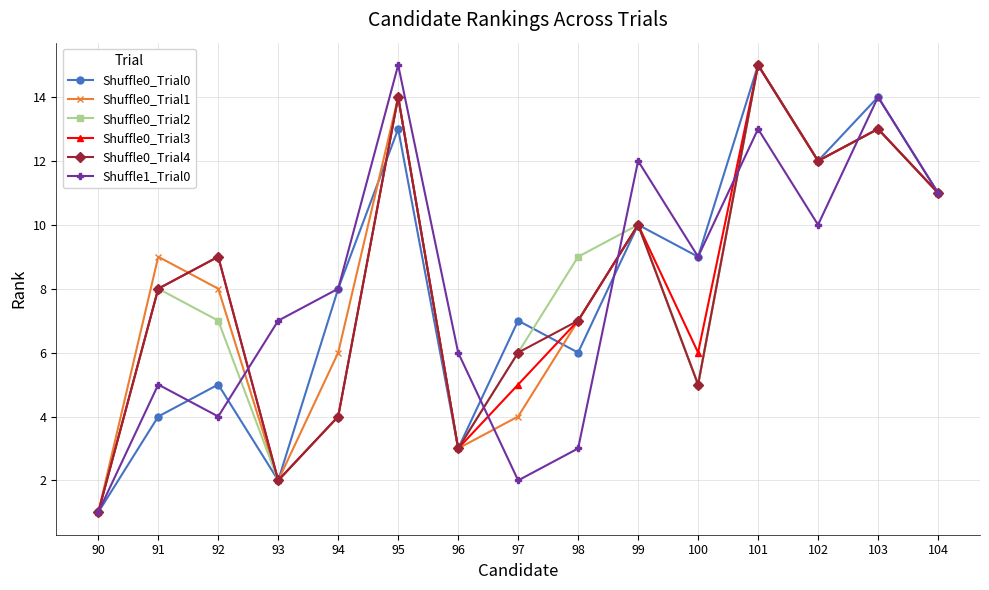

What is the difference between the highest and lowest values at 93?

5